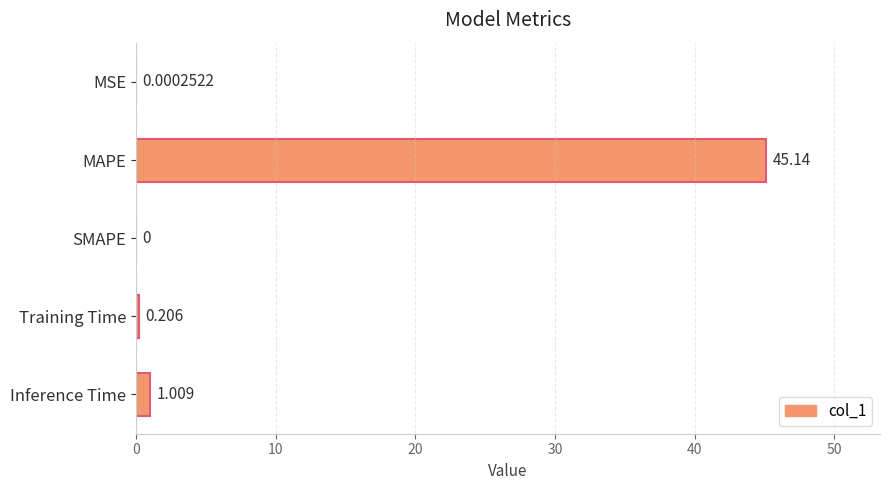

Where is the data nearest to the value 22?

Inference Time